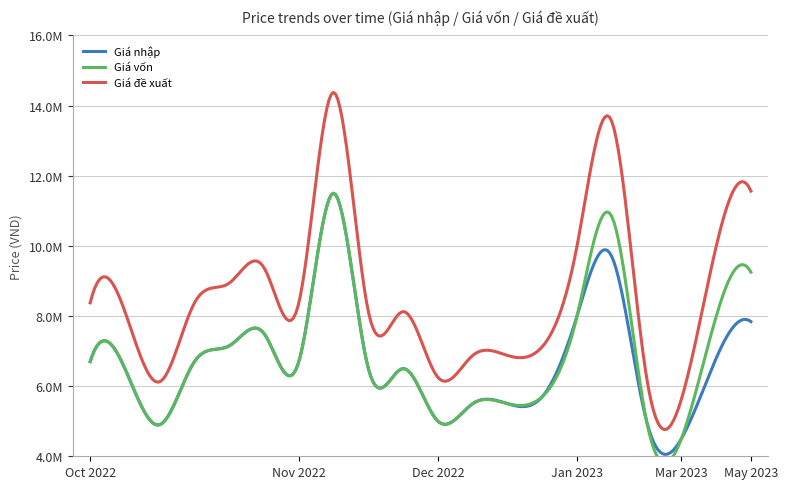

What is the sum of all Giá vốn values?

137918282